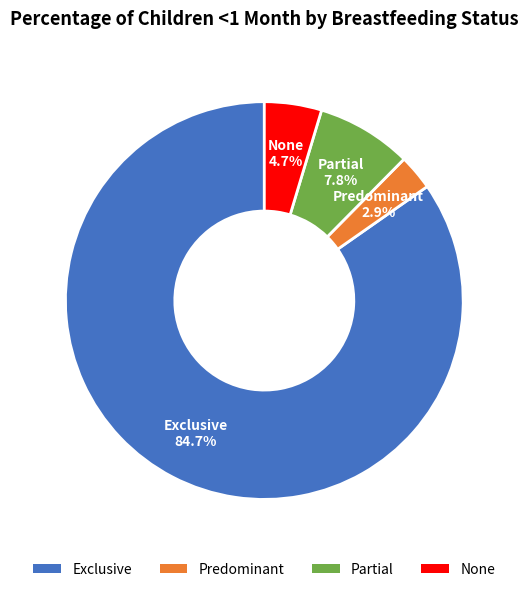

Which slice represents more than half of the pie?

Exclusive